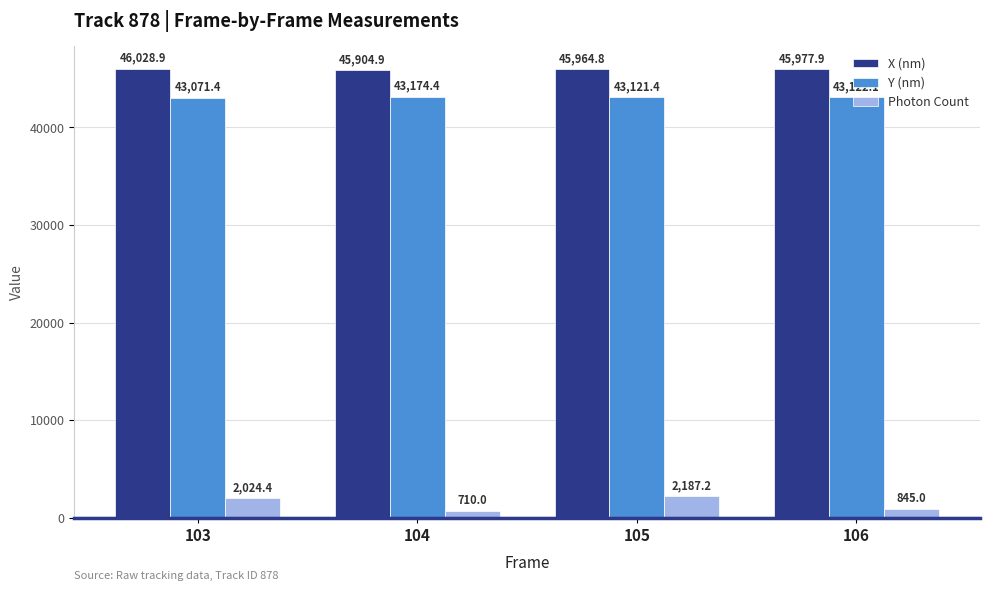

What are all the series names shown in the legend?

X (nm), Y (nm), Photon Count